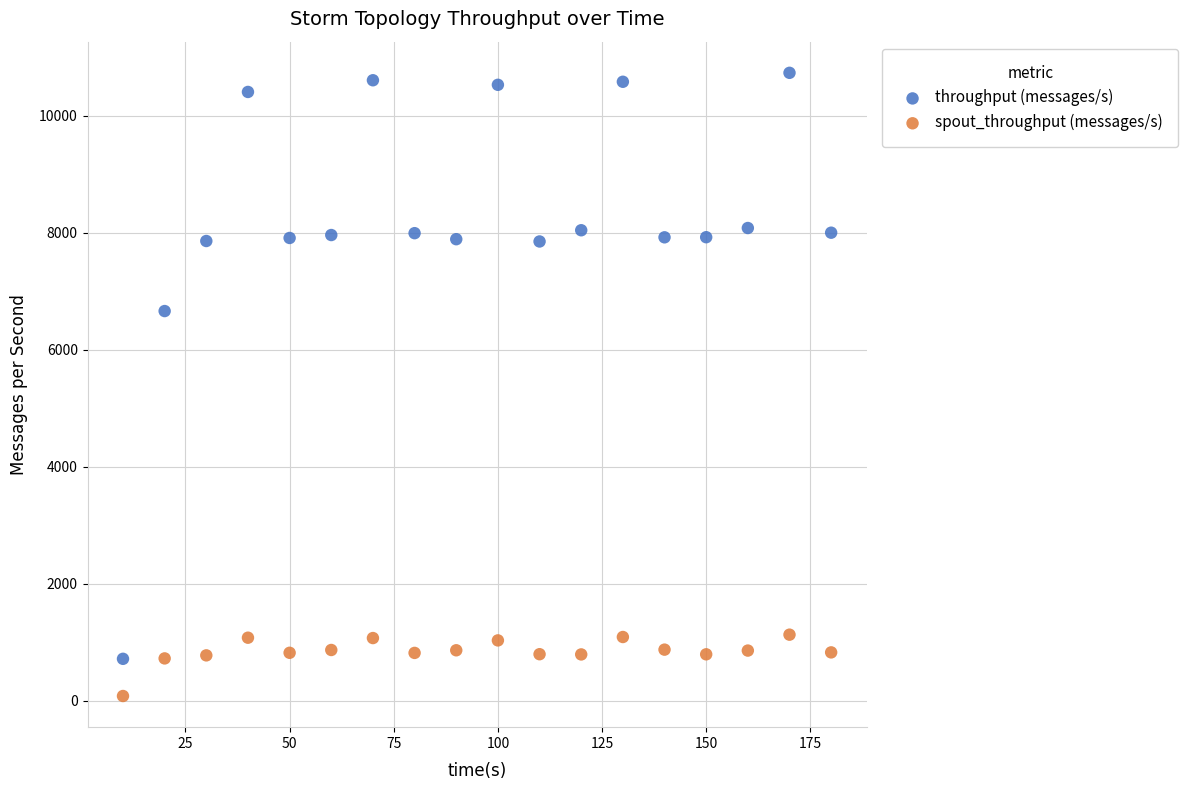

Which series reaches the maximum Y coordinate?

throughput (messages/s)